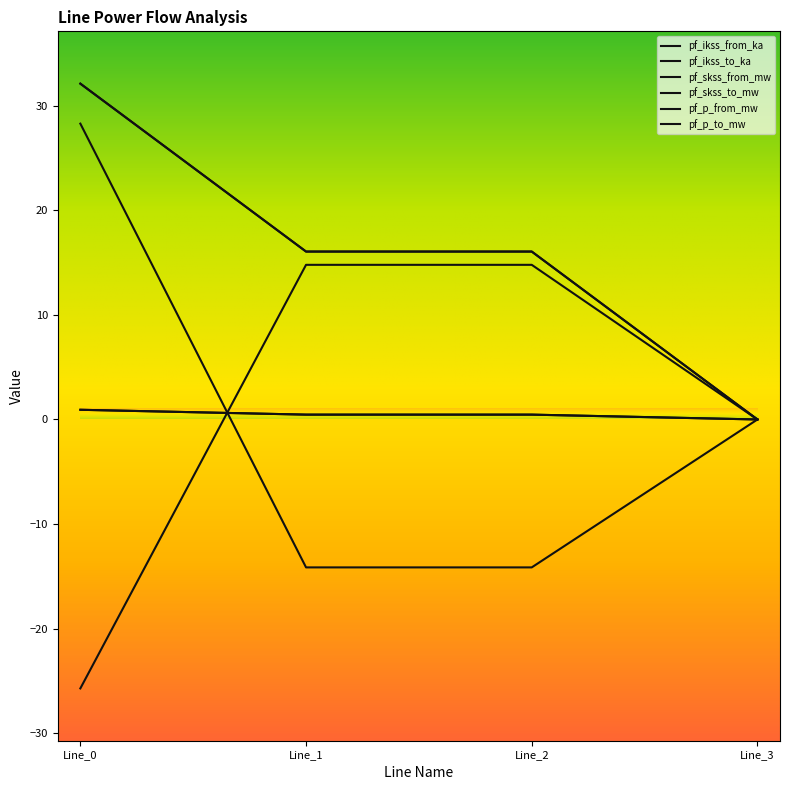

Which category has the lowest value in the pf_p_to_mw series?

Line_1